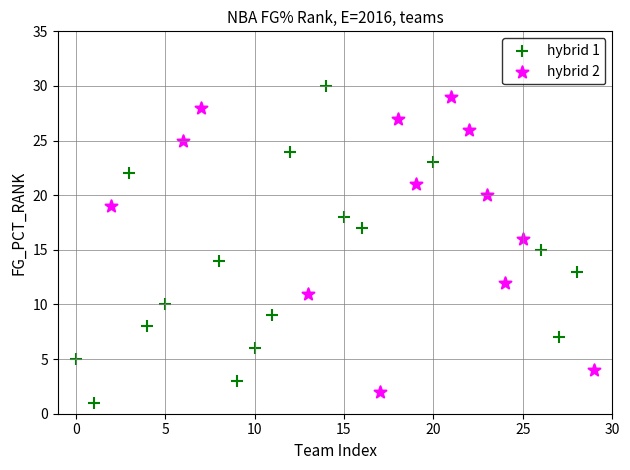

Which series contains the highest Y value?

hybrid 1